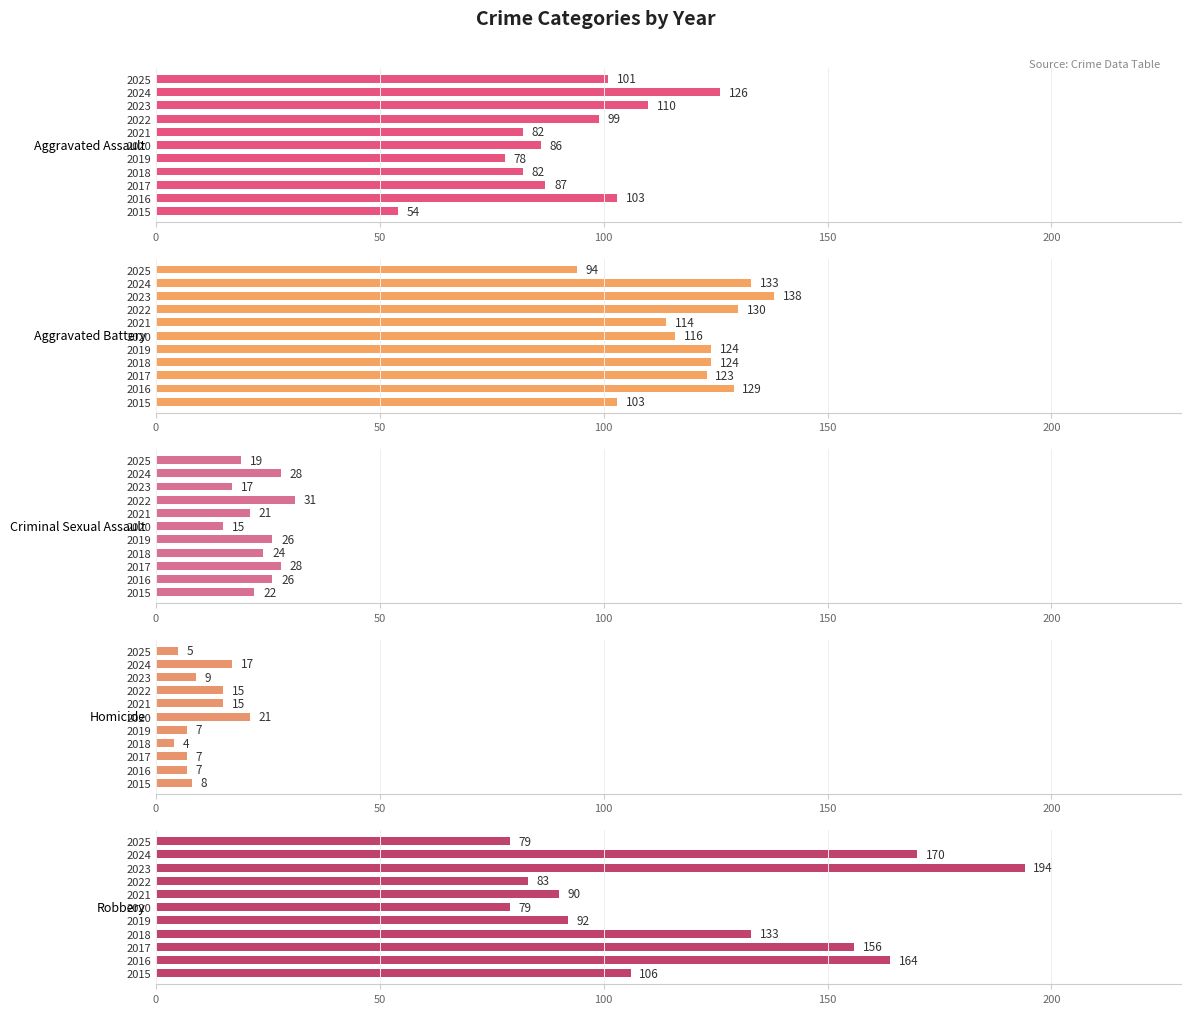

Which has a higher value, 2015 or 2024?

2024